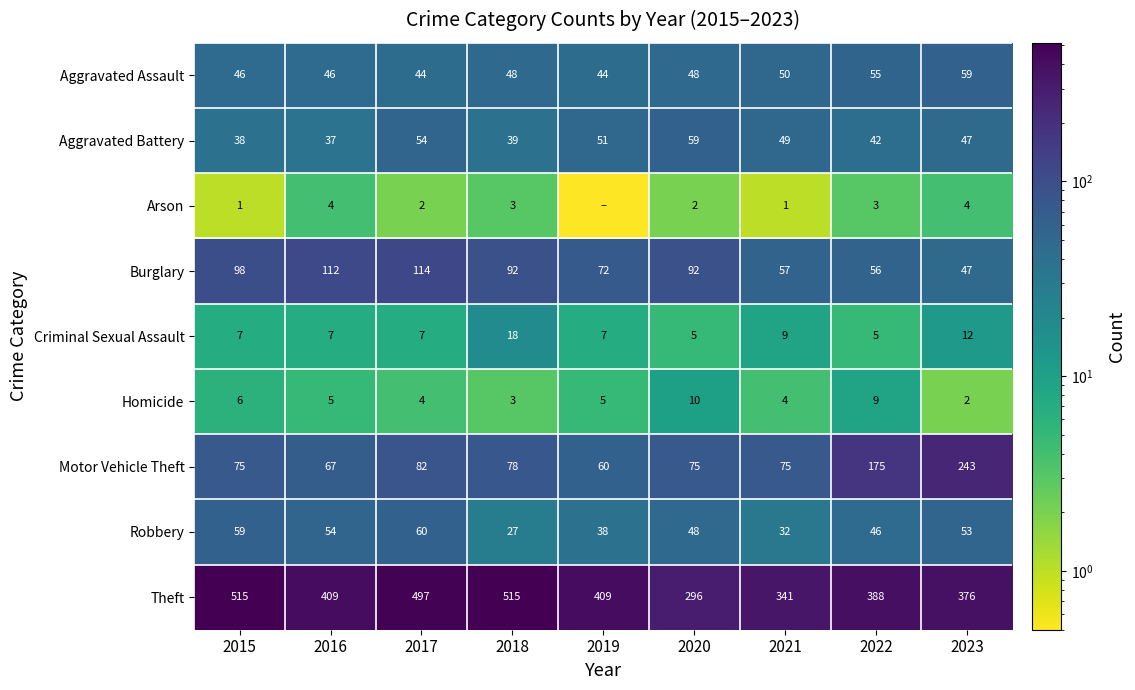

At which label does Motor Vehicle Theft reach its minimum?

2019